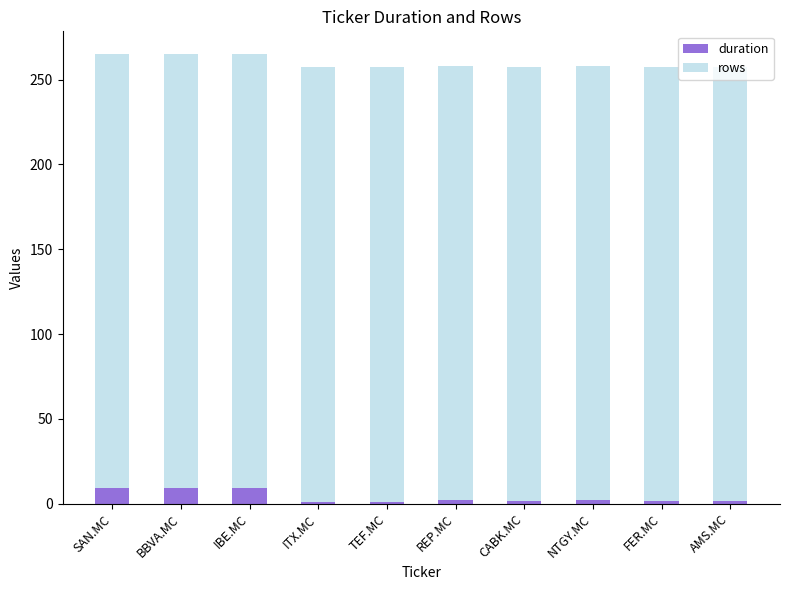

What is the sum of all duration values?

38.3